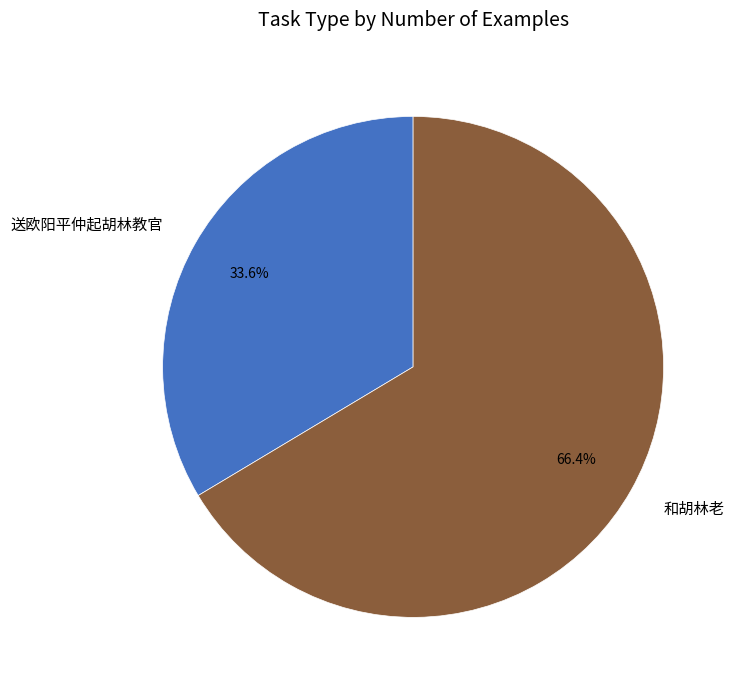

Which category has the biggest portion of the pie?

和胡林老